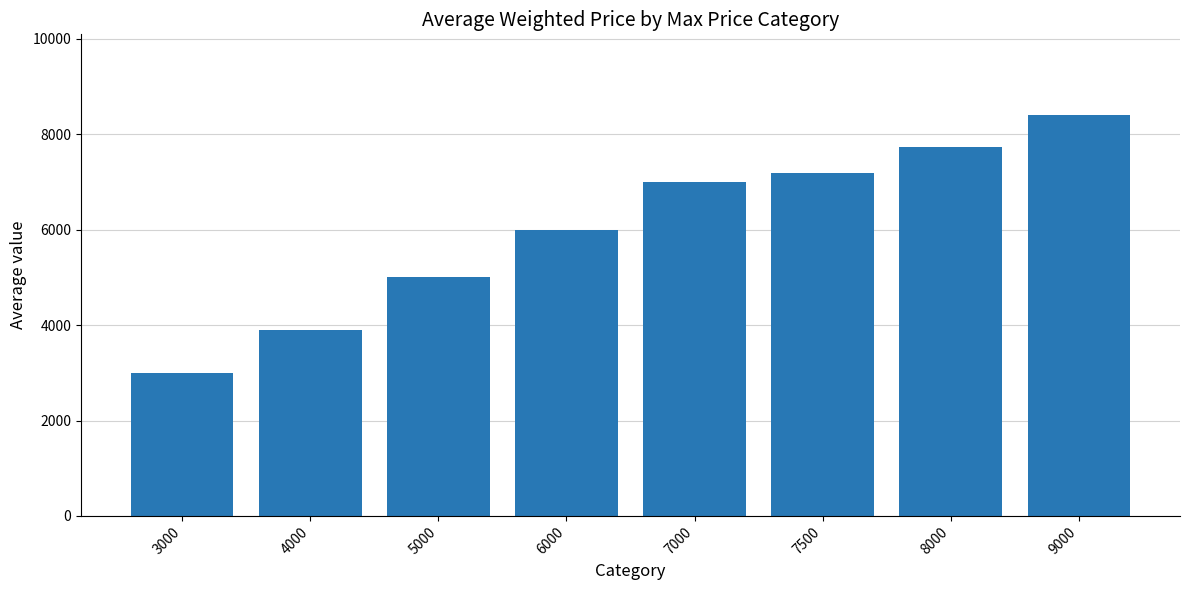

What is the value of the 4th bar from the left?

6000.0